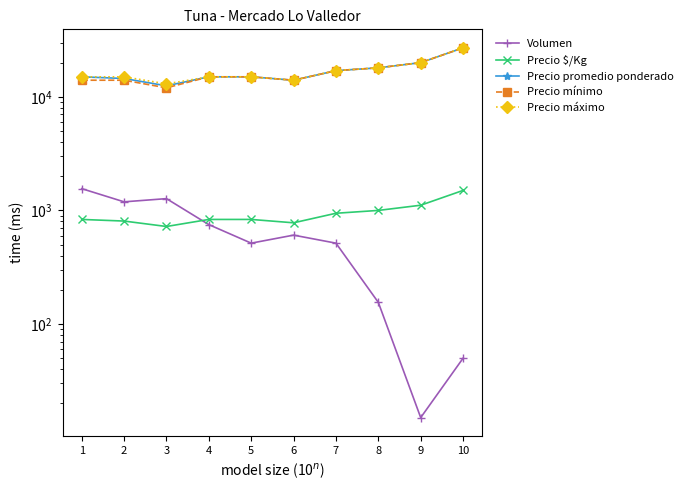

How many data points in Precio $/Kg are above 833?

4